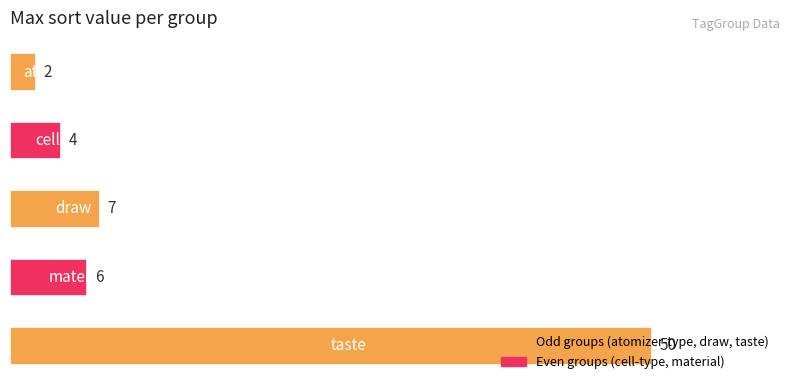

What is the greatest value displayed?

50